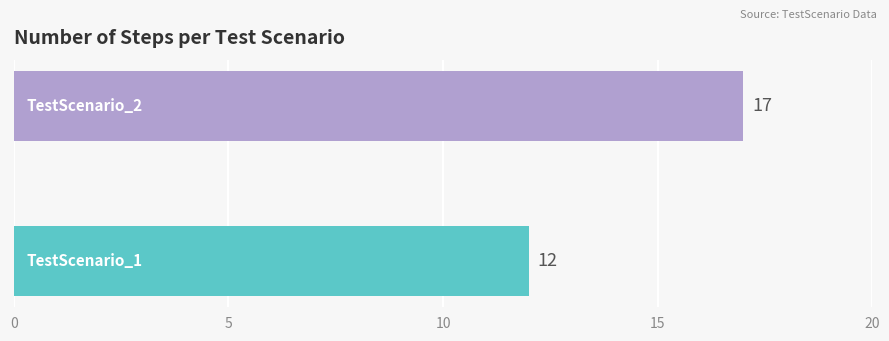

Reading top to bottom, list all the values displayed in this chart.

17	12